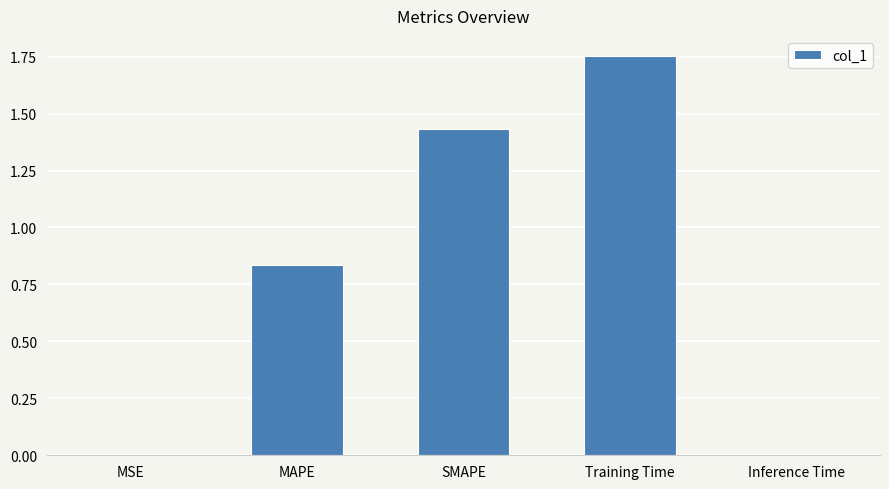

The chart shows a value of 0.0 at Inference Time. True or false?

True